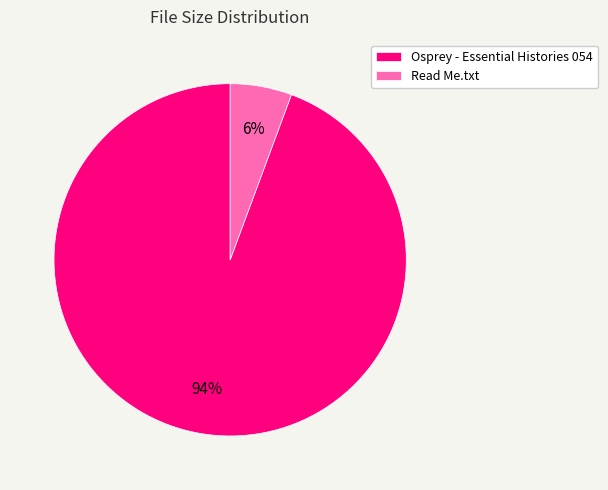

Combined, do Read Me.txt and Osprey - Essential Histories 054 account for over 50%?

Yes